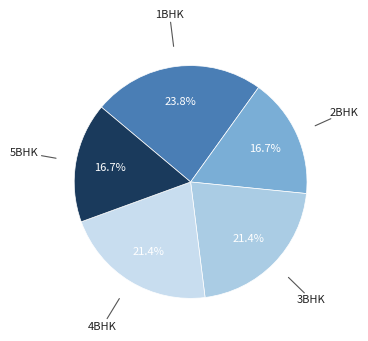

Approximately how many times larger is the value at 1BHK compared to 5BHK?

1.4